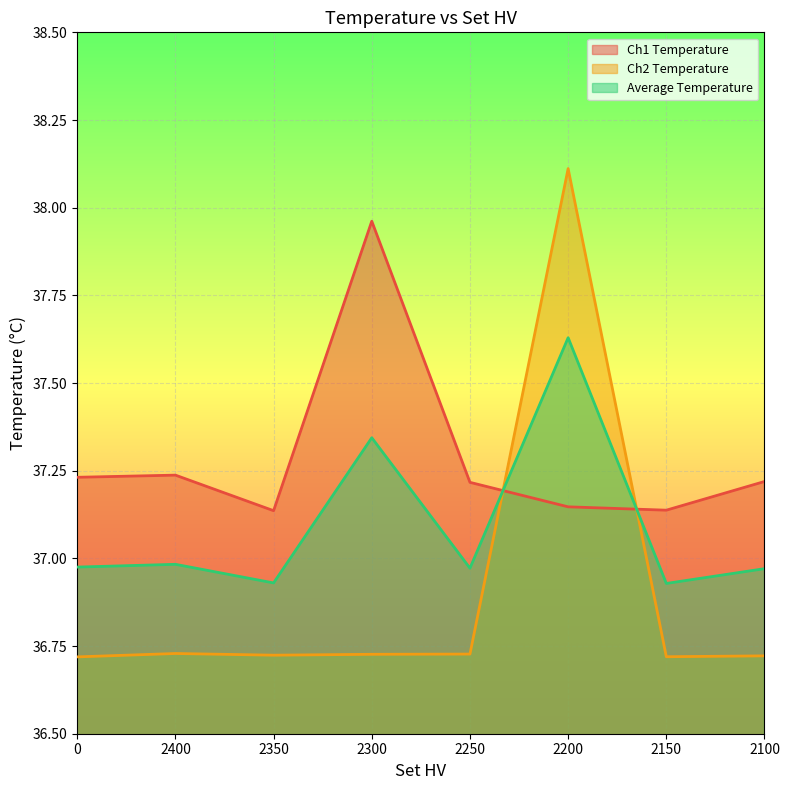

Rank the series at 2350 from highest to lowest value.

Ch1 Temperature, Average Temperature, Ch2 Temperature